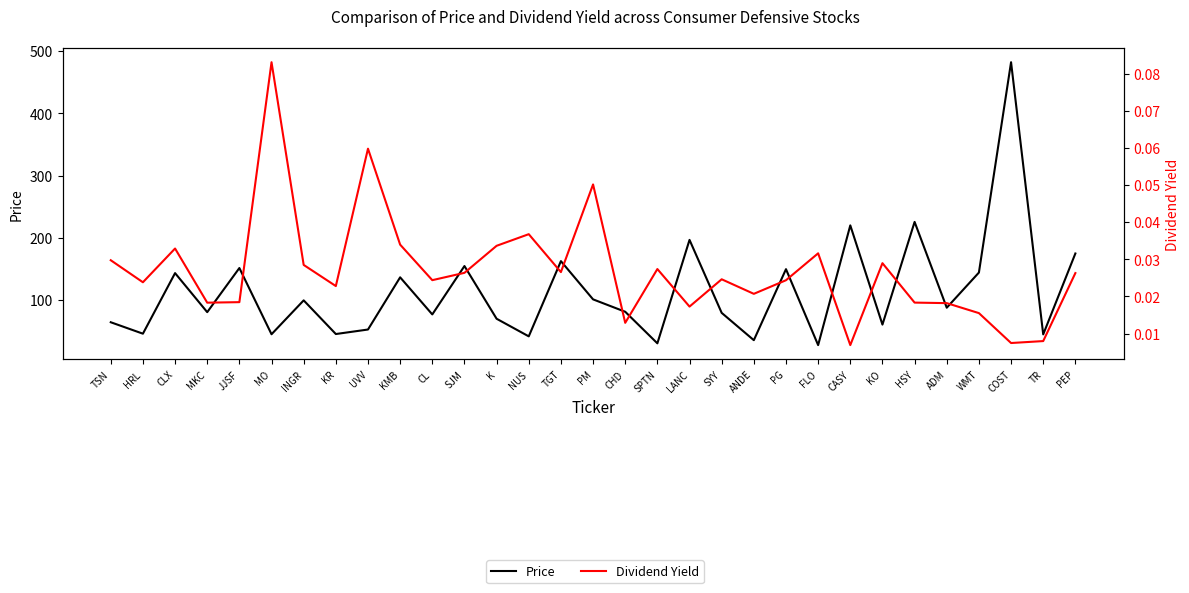

Is this an area chart (filled region under the line)?

No